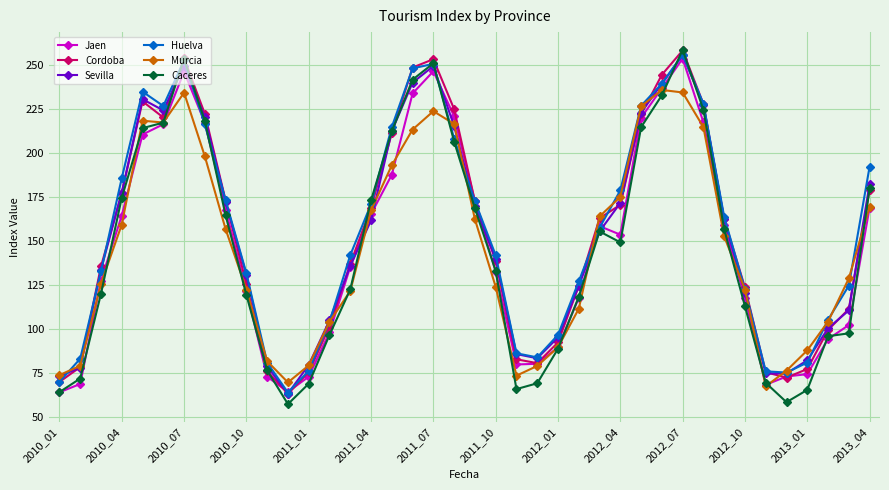

True or false: Caceres has more than 1 interior local peaks.

True